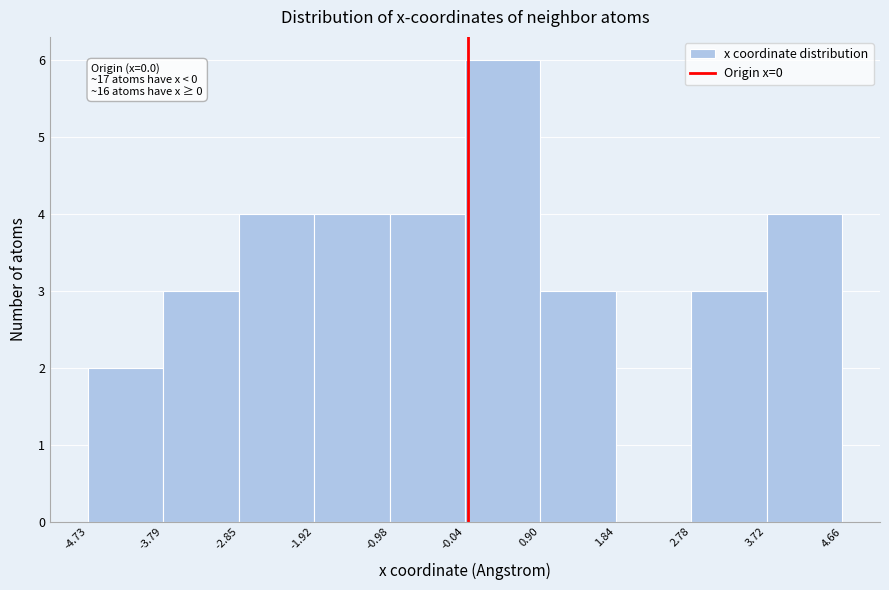

Over which range of the x-axis is the bar tallest?

-0.04 to 0.90